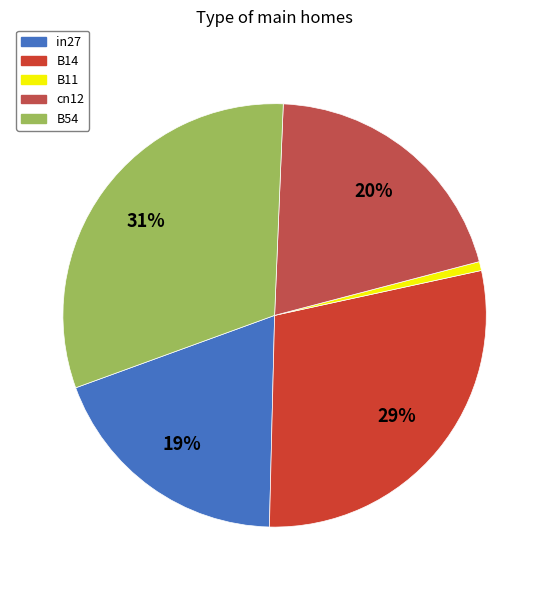

Count the number of slices in the pie.

5